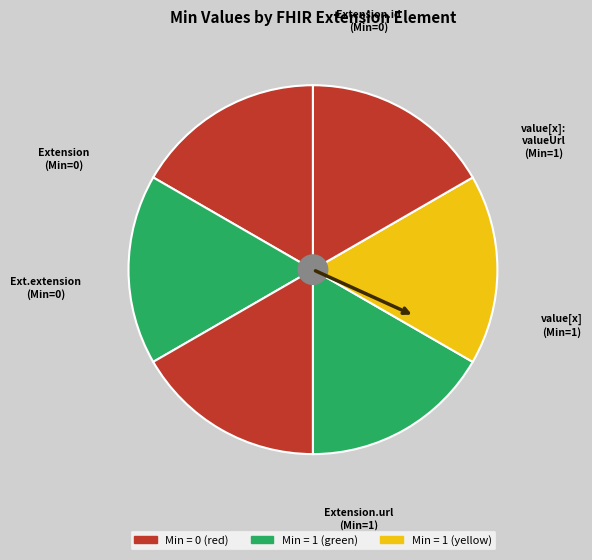

Count the number of slices in the pie.

6